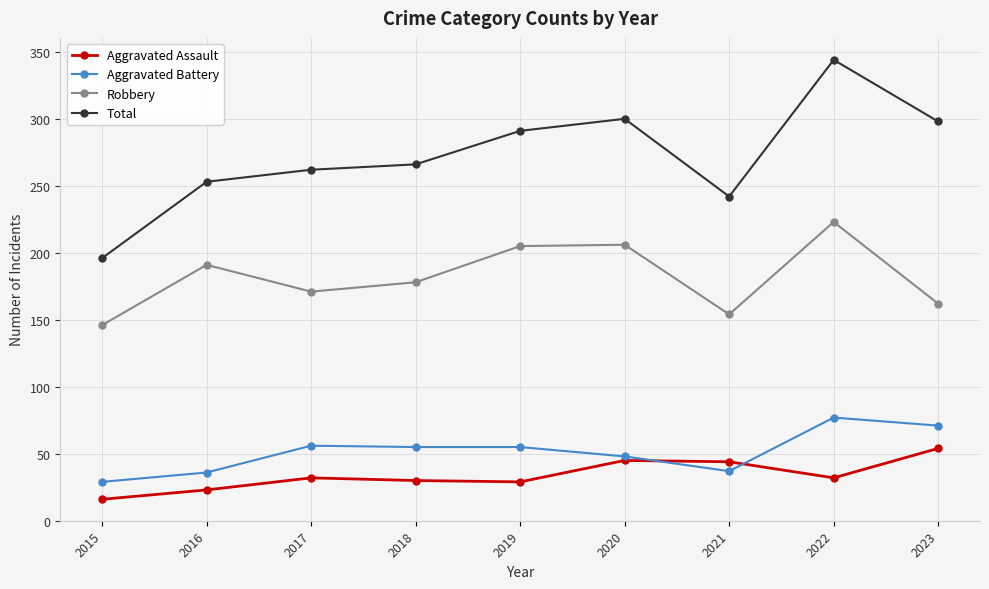

What is the value of the Aggravated Battery point at the 7th from the left?

37